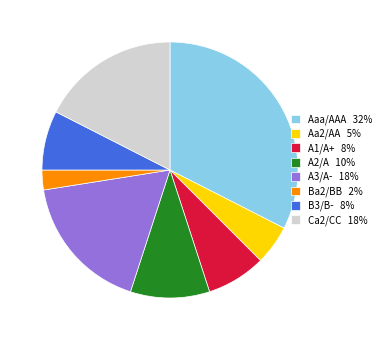

Is it true that B3/B- 8% is 1% of the pie?

False